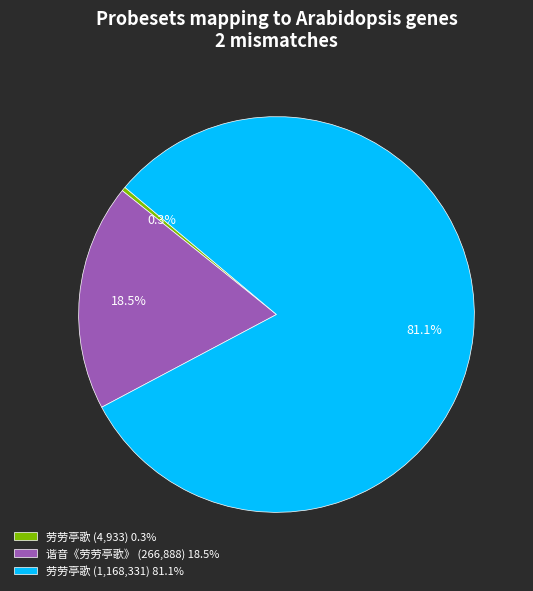

What is the ratio of the value at 谐音《劳劳亭歌》 (266,888) 18.5% to the value at 劳劳亭歌 (4,933) 0.3%?

54.1